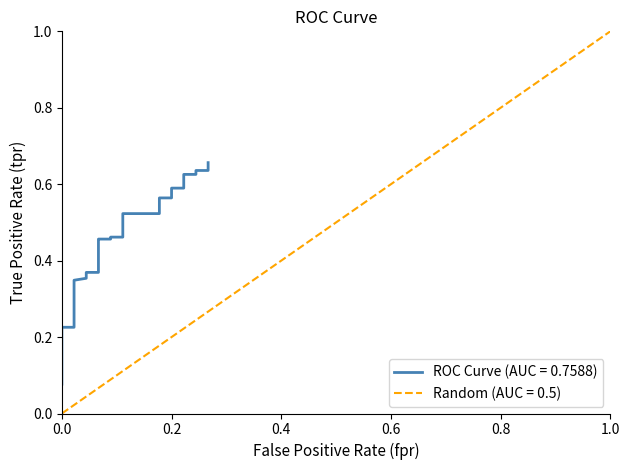

The value at 0.0 is 0.2. True or false?

False